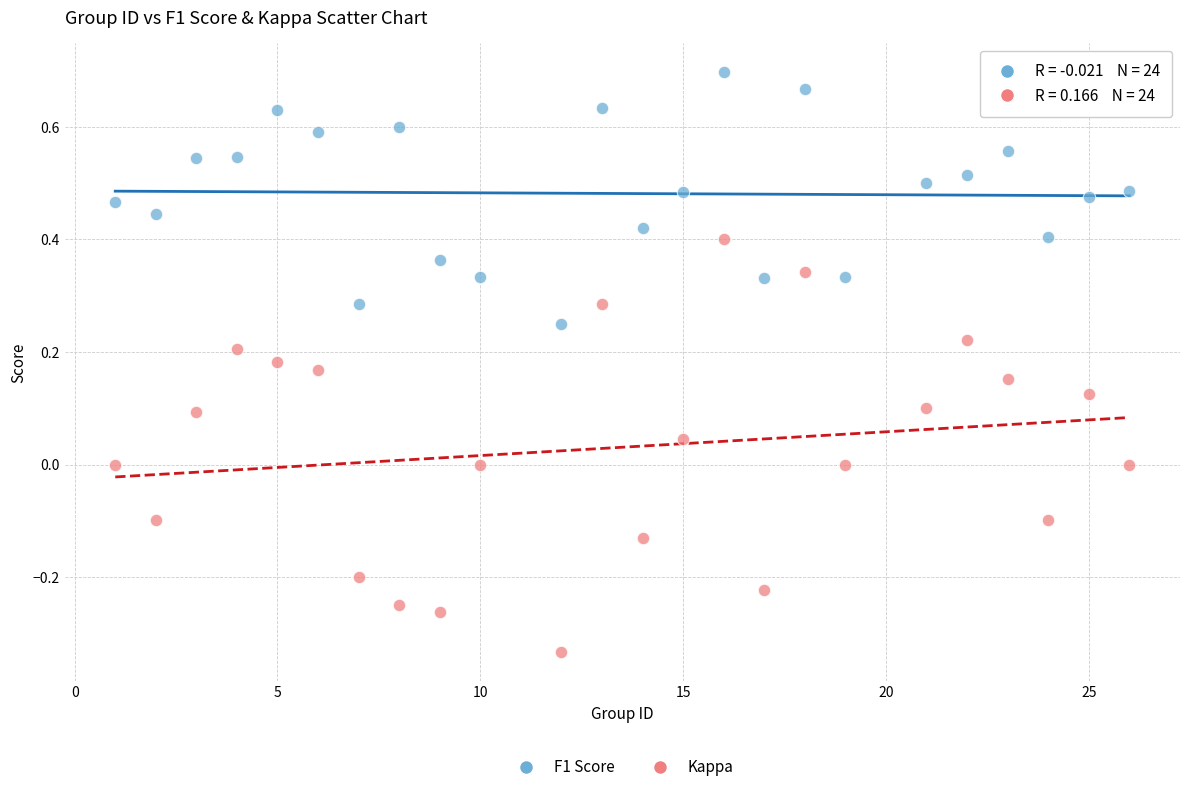

What is the X range (max minus min) for the scatter plot?

25.0